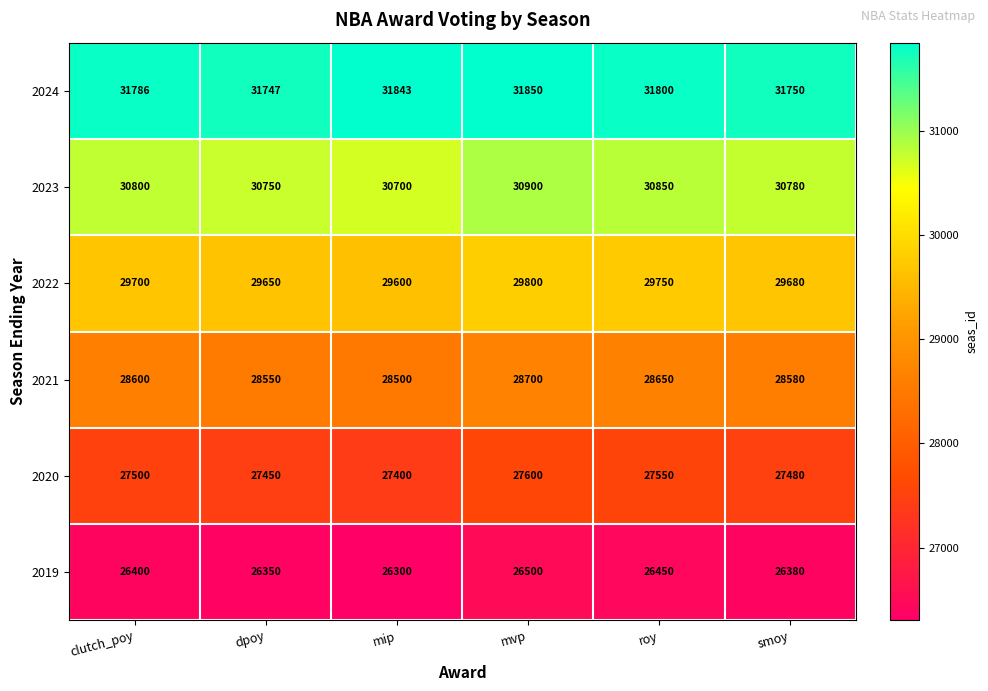

What is the difference between the maximum and second lowest values in the 2024 series?

100